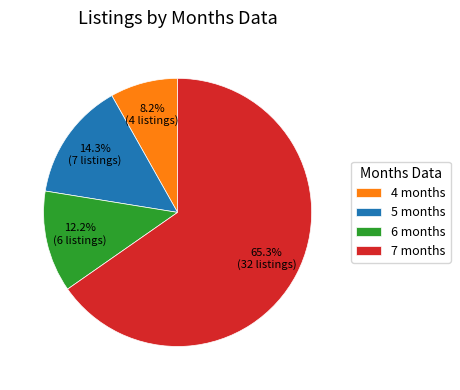

How many slices are in this pie chart?

4